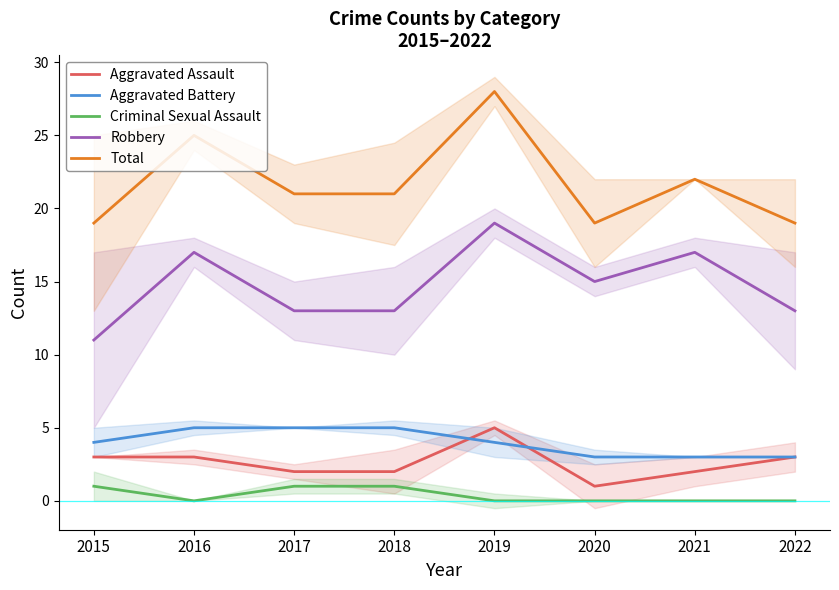

How many data points in Criminal Sexual Assault are above 0?

3